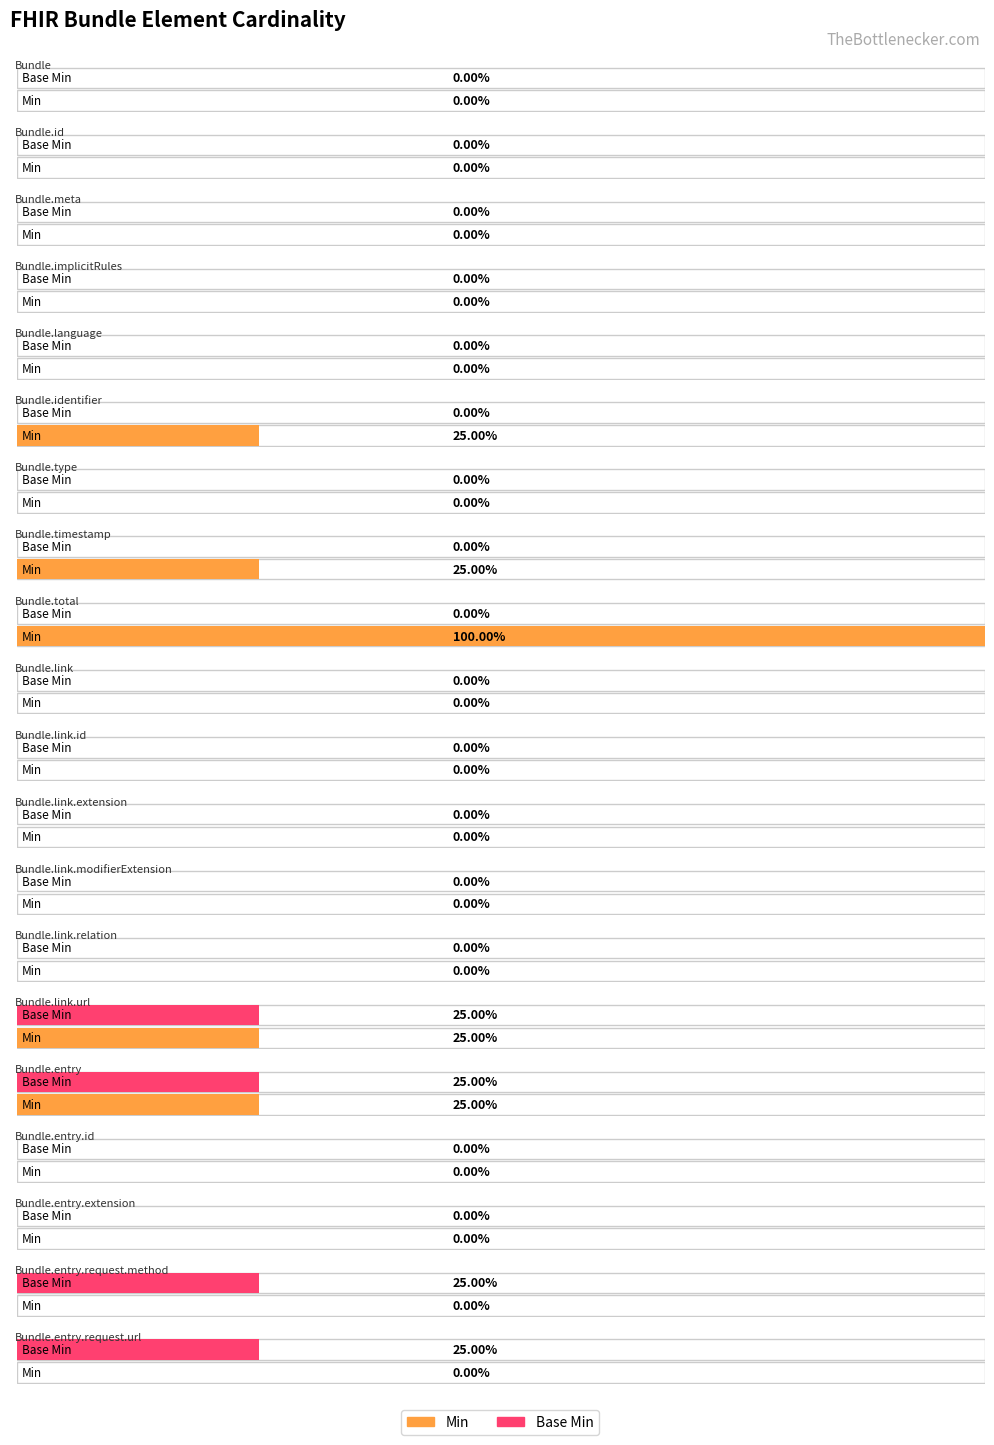

Is the value of Base Min at Bundle greater than the value of Min at Bundle.id?

No